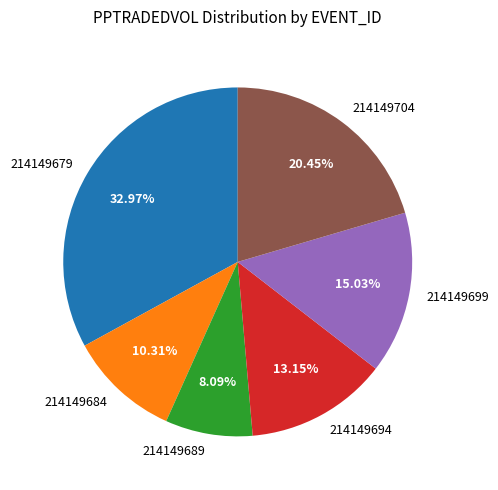

Approximately how many times larger is the value at 214149684 compared to 214149704?

0.5